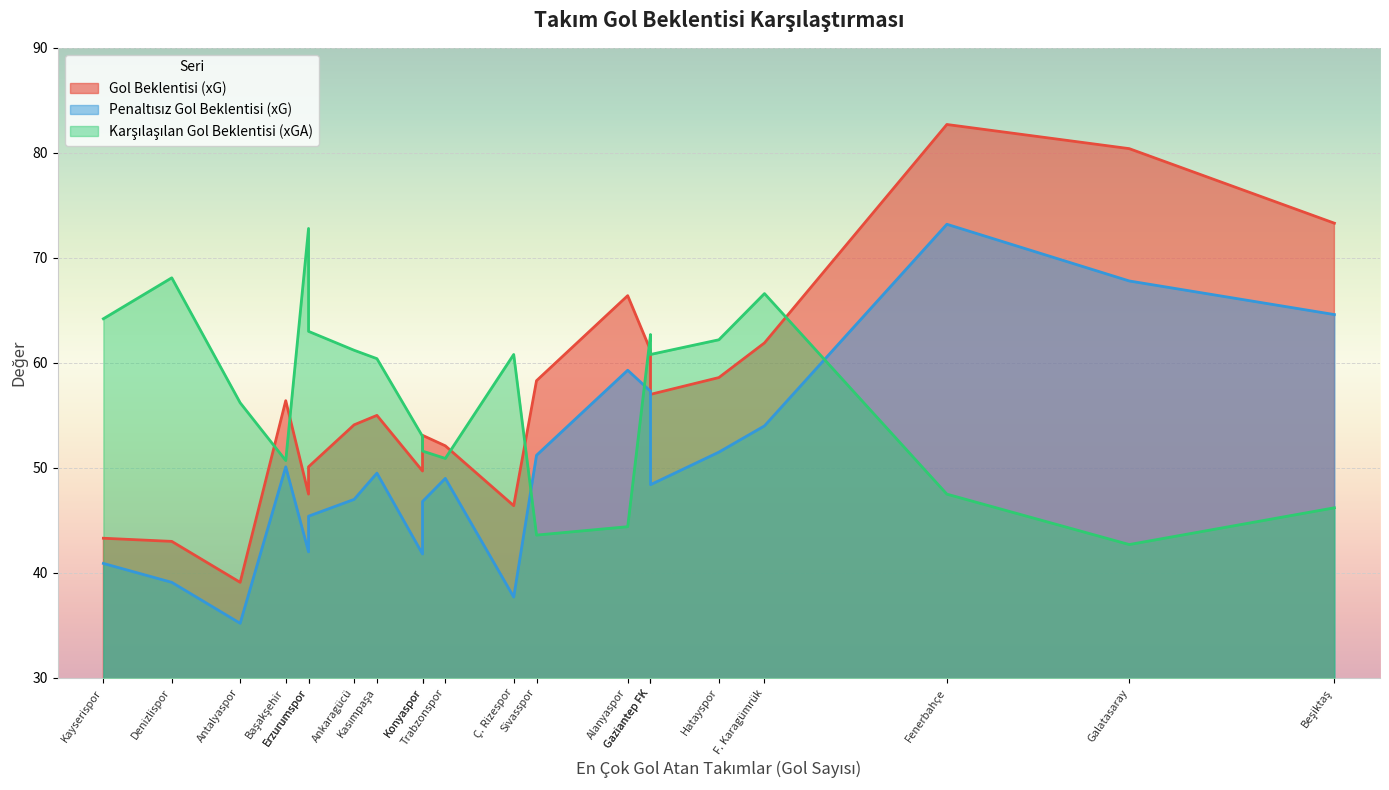

At which label is Karşılaşılan Gol Beklentisi (xGA) closest to 57?

Antalyaspor